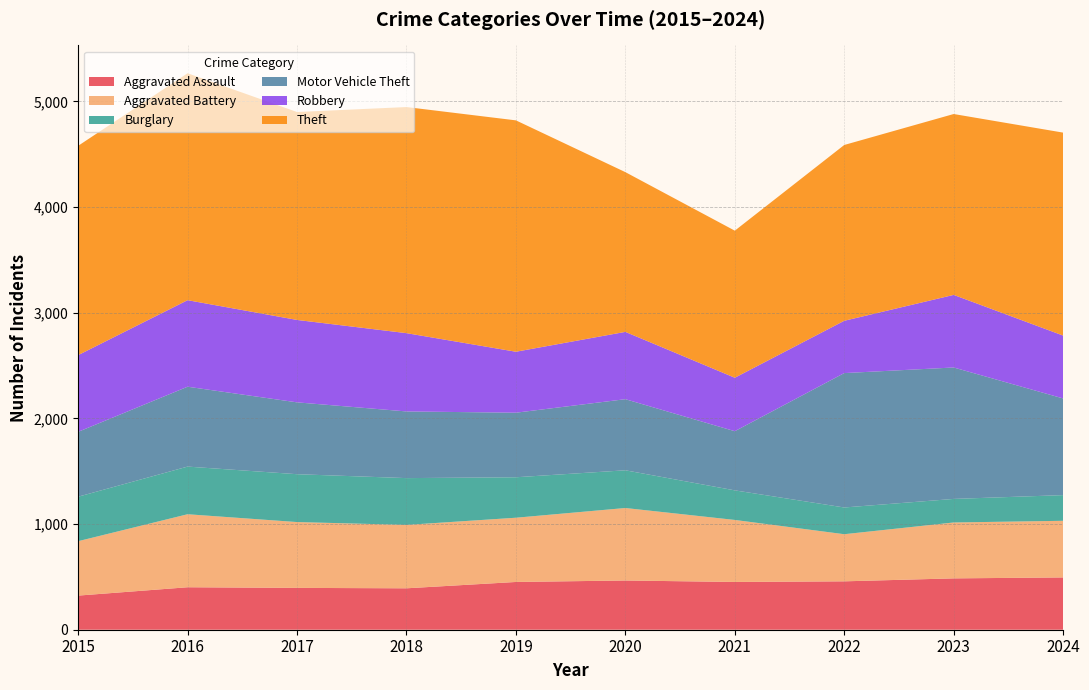

Reading left to right, extract all data points from this chart.

Aggravated Assault: 2015=323	2016=402	2017=396	2018=392	2019=452	2020=466	2021=452	2022=458	2023=486	2024=495
Aggravated Battery: 2015=515	2016=691	2017=623	2018=600	2019=608	2020=686	2021=587	2022=446	2023=529	2024=536
Burglary: 2015=421	2016=451	2017=453	2018=443	2019=383	2020=357	2021=280	2022=253	2023=223	2024=243
Motor Vehicle Theft: 2015=614	2016=756	2017=680	2018=631	2019=611	2020=673	2021=560	2022=1272	2023=1244	2024=915
Robbery: 2015=726	2016=819	2017=780	2018=741	2019=577	2020=637	2021=506	2022=495	2023=687	2024=595
Theft: 2015=1981	2016=2148	2017=1968	2018=2140	2019=2190	2020=1512	2021=1392	2022=1664	2023=1712	2024=1921